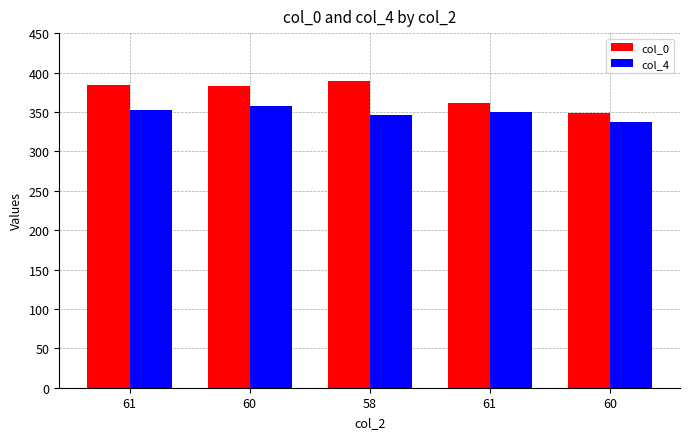

What is the total value across all series at 60?

741